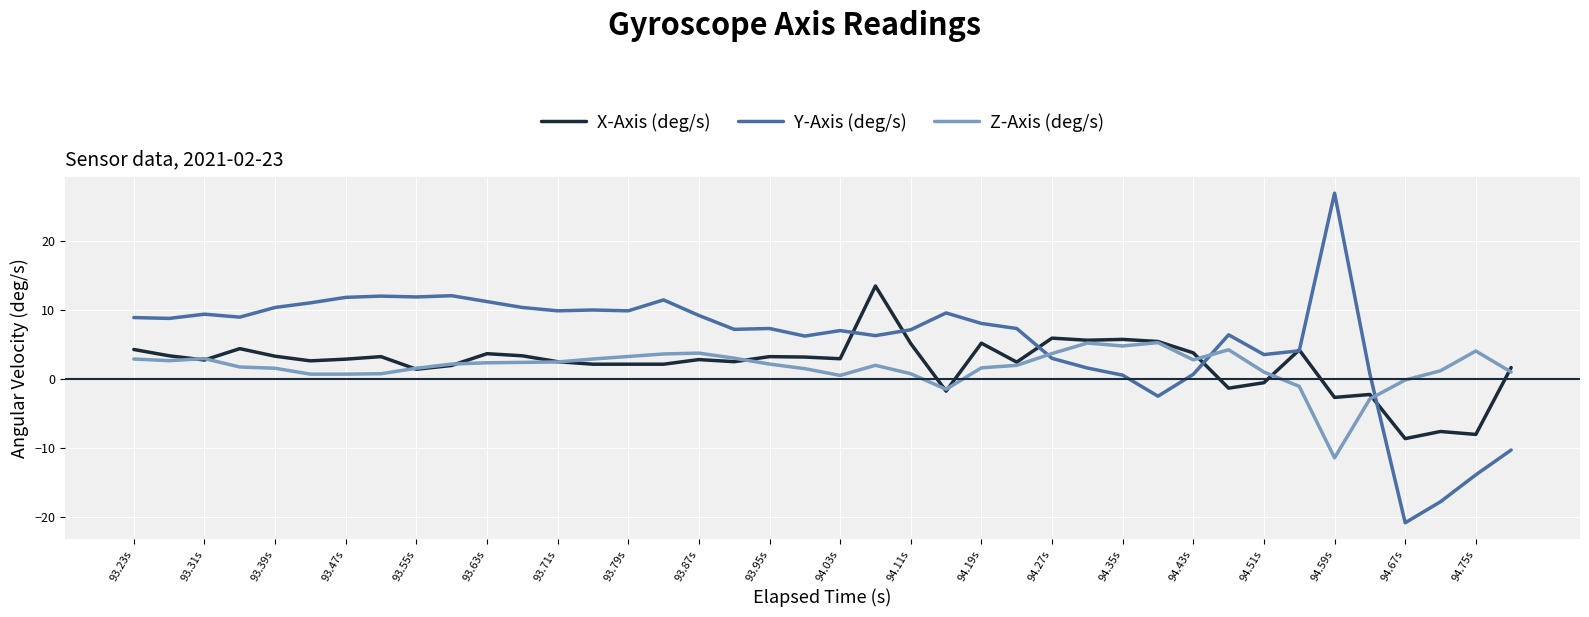

List the series in order of their peak value, highest first.

Y-Axis (deg/s), X-Axis (deg/s), Z-Axis (deg/s)